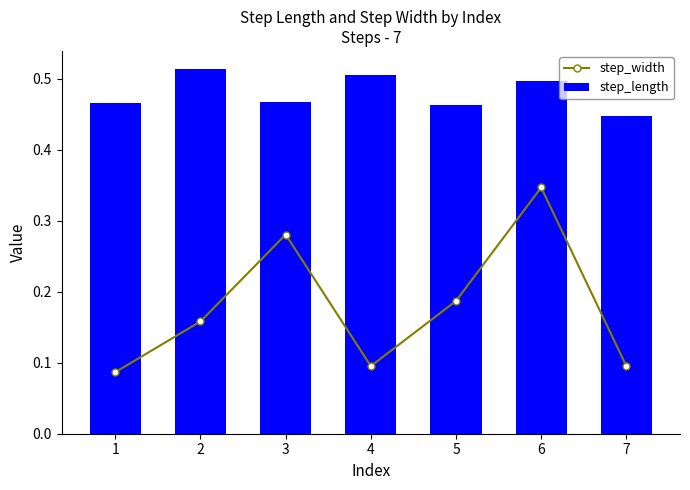

Rank the series by their maximum value, from lowest to highest.

step_width, step_length